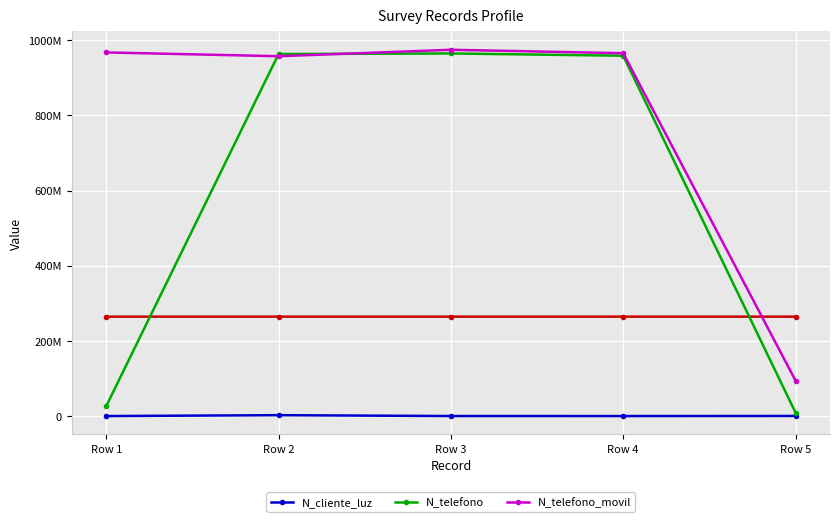

Where do N_telefono and N_telefono_movil first cross each other?

Row 1 and Row 2